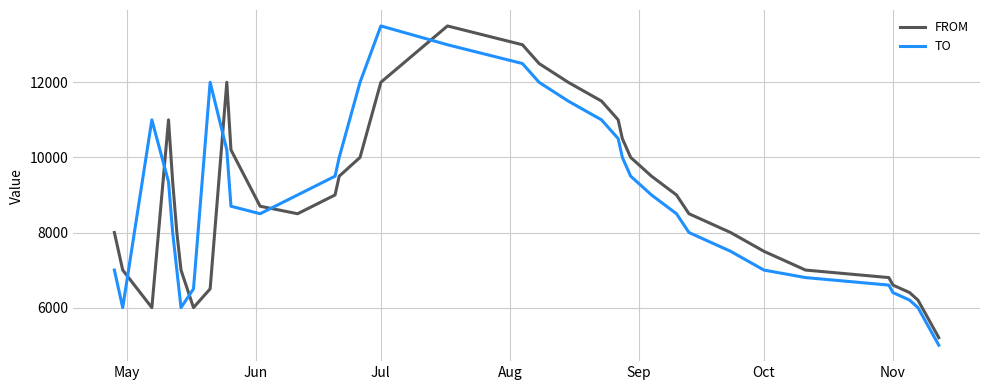

True or false: FROM and TO intersect in this chart.

True